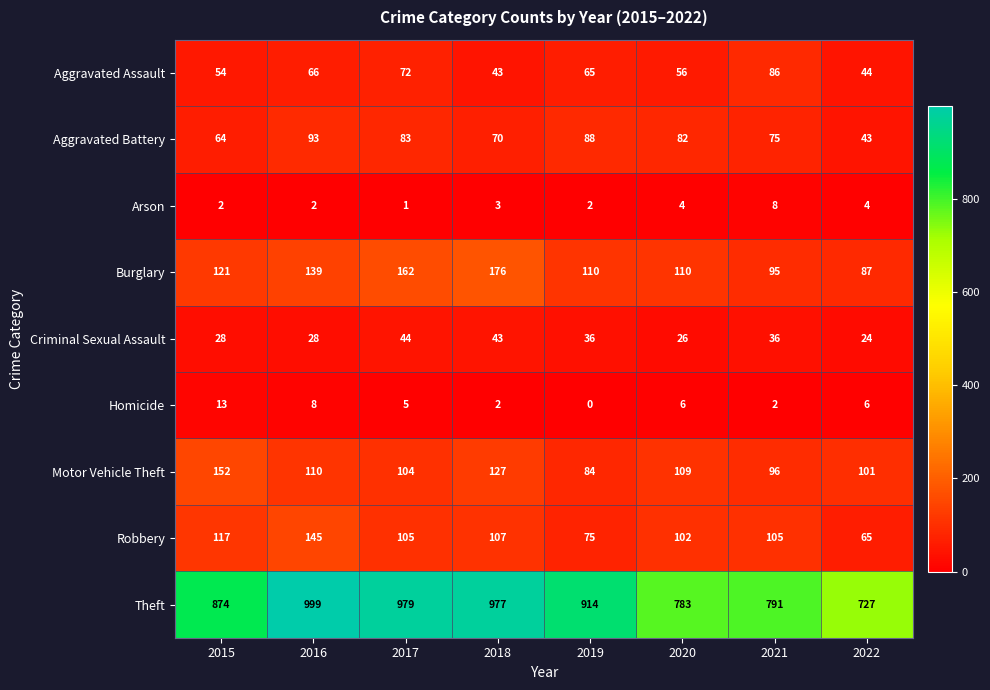

How many distinct data groups are displayed?

9